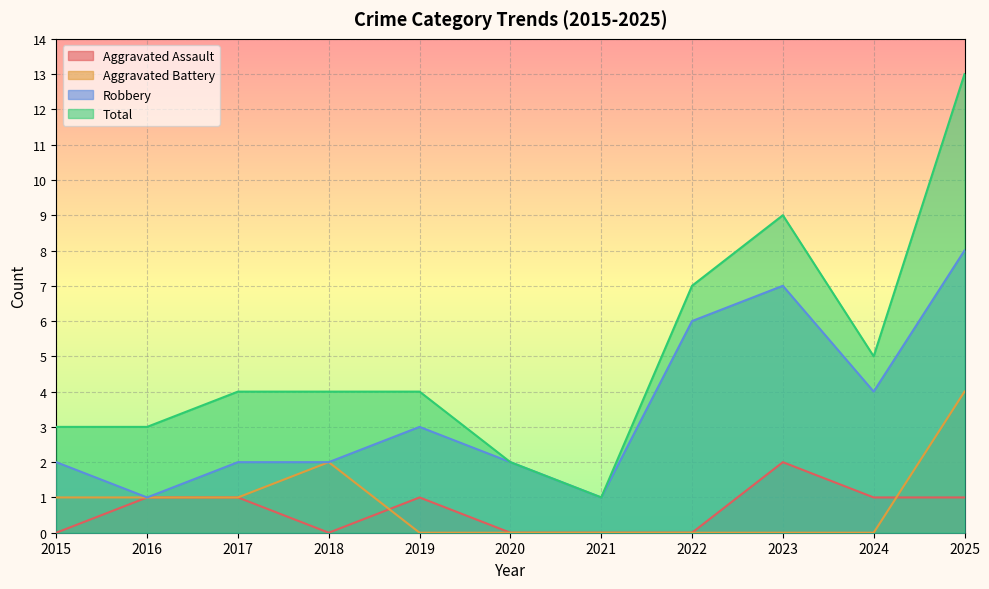

What is the spread (max minus min) of values at 2024?

5